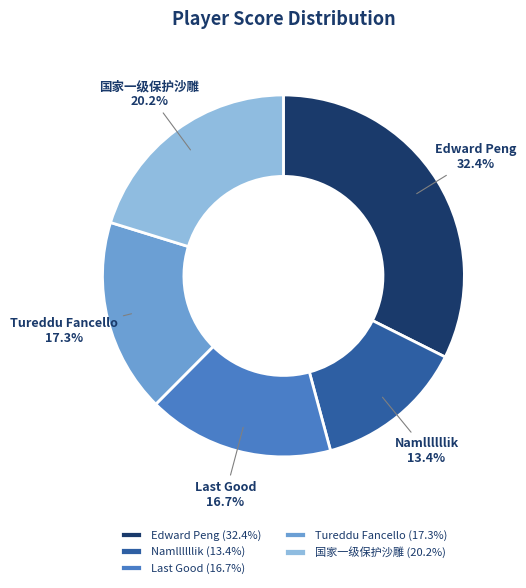

Rank the categories by value from lowest to highest.

Namllllllik, Last Good, Tureddu Fancello, 国家一级保护沙雕, Edward Peng